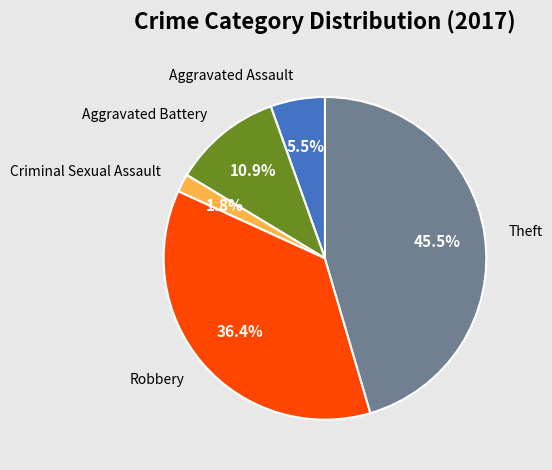

How many segments does this pie chart have?

5